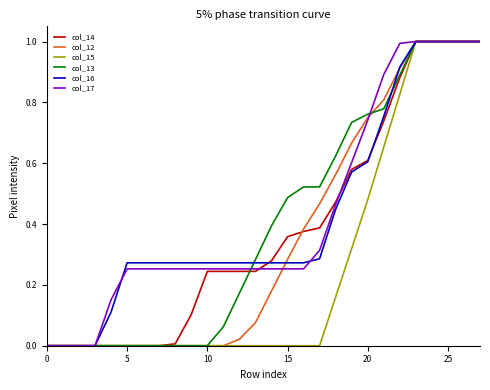

What is the maximum value for col_14?

1.0